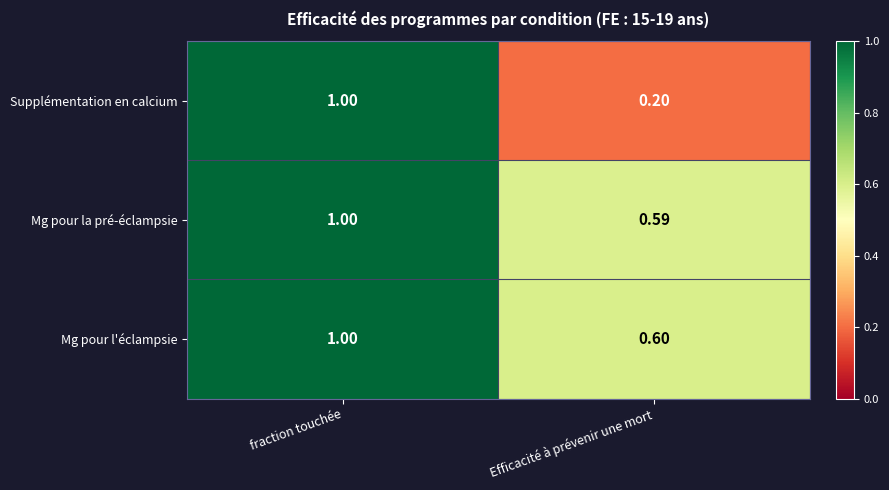

At which label does Mg pour la pré-éclampsie reach its peak?

fraction touchée